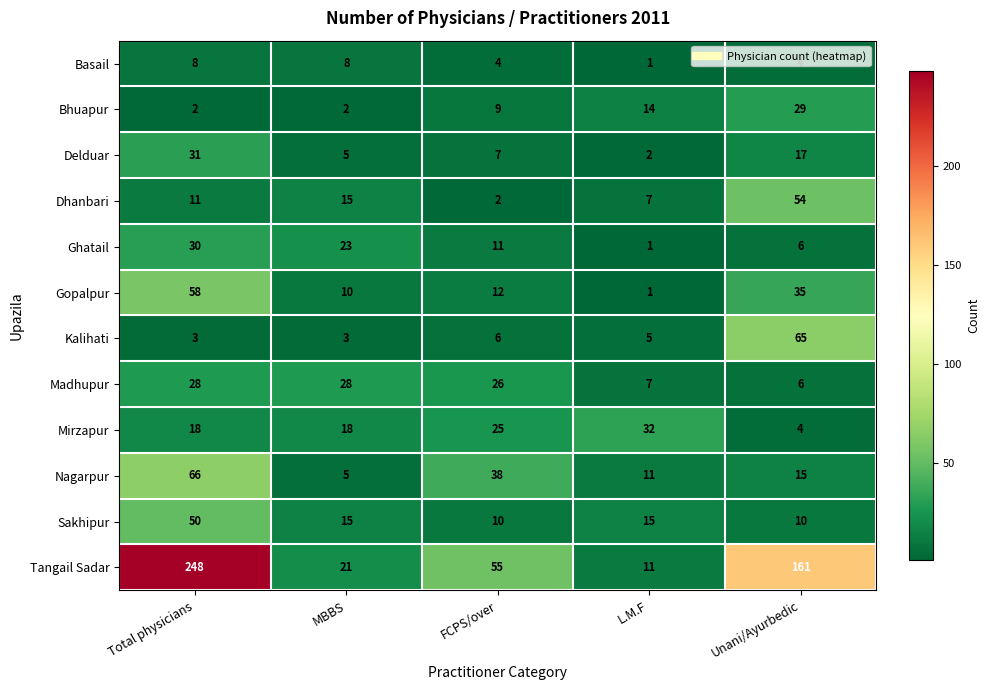

Is it true that Ghatail equals 51 at Total physicians?

False